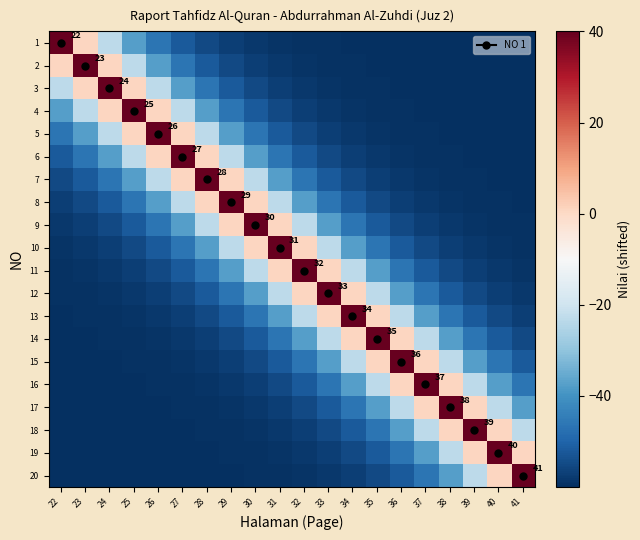

List the series in order of their peak value, highest first.

1, 2, 3, 4, 5, 6, 7, 8, 9, 10, 11, 12, 13, 14, 15, 16, 17, 18, 19, 20